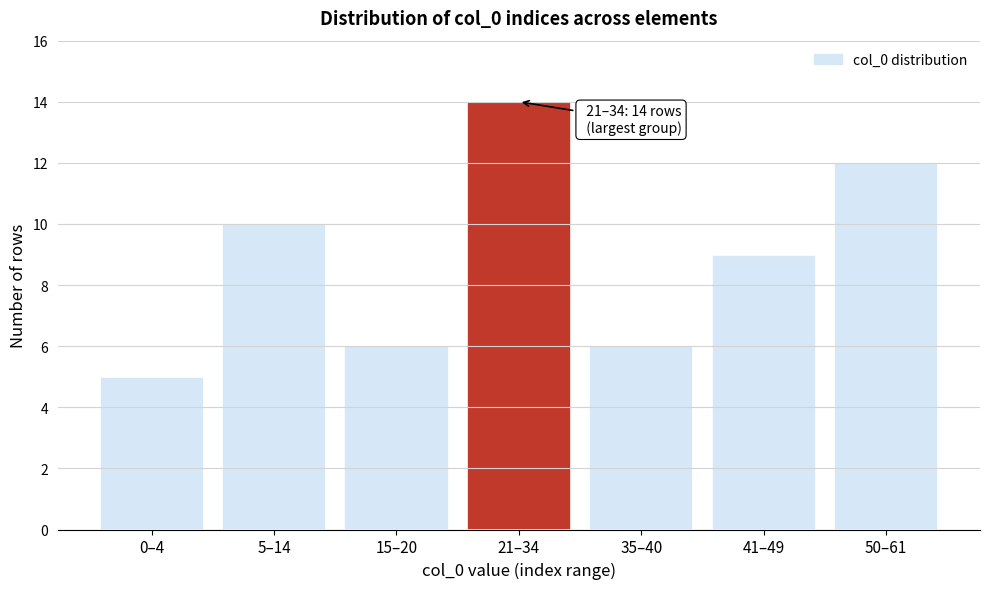

Reading left to right, list all the values displayed in this chart.

0–4=5	5–14=10	15–20=6	21–34=14	35–40=6	41–49=9	50–61=12